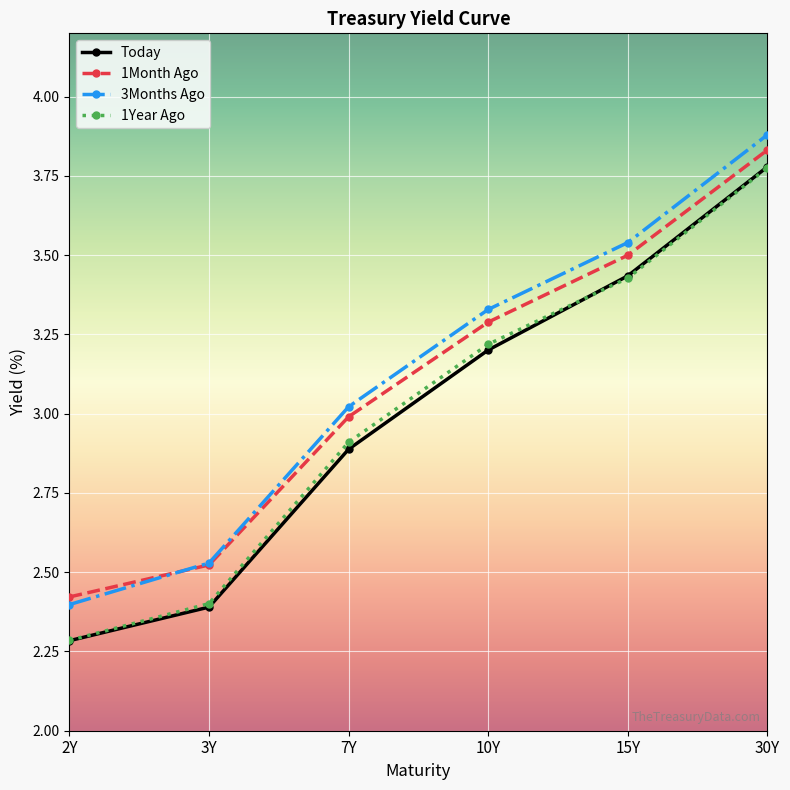

What is the sum of the 1Year Ago values at 7Y and 30Y?

6.7